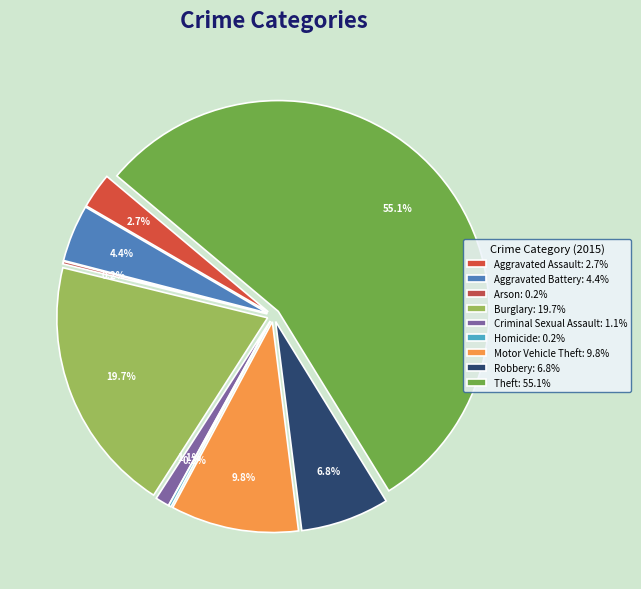

Is the sum of Motor Vehicle Theft and Aggravated Assault greater than half?

No